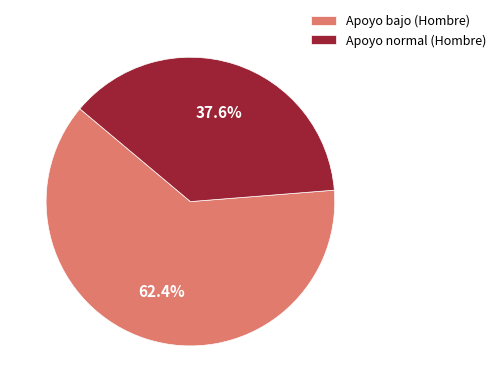

What is the largest slice in the pie chart?

Apoyo bajo (Hombre)